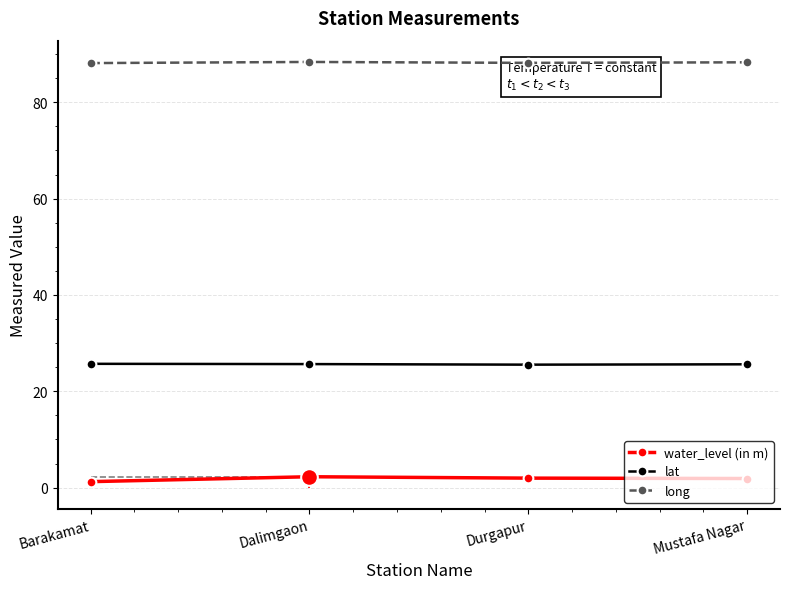

What is the label of the 4th point from the right?

Barakamat